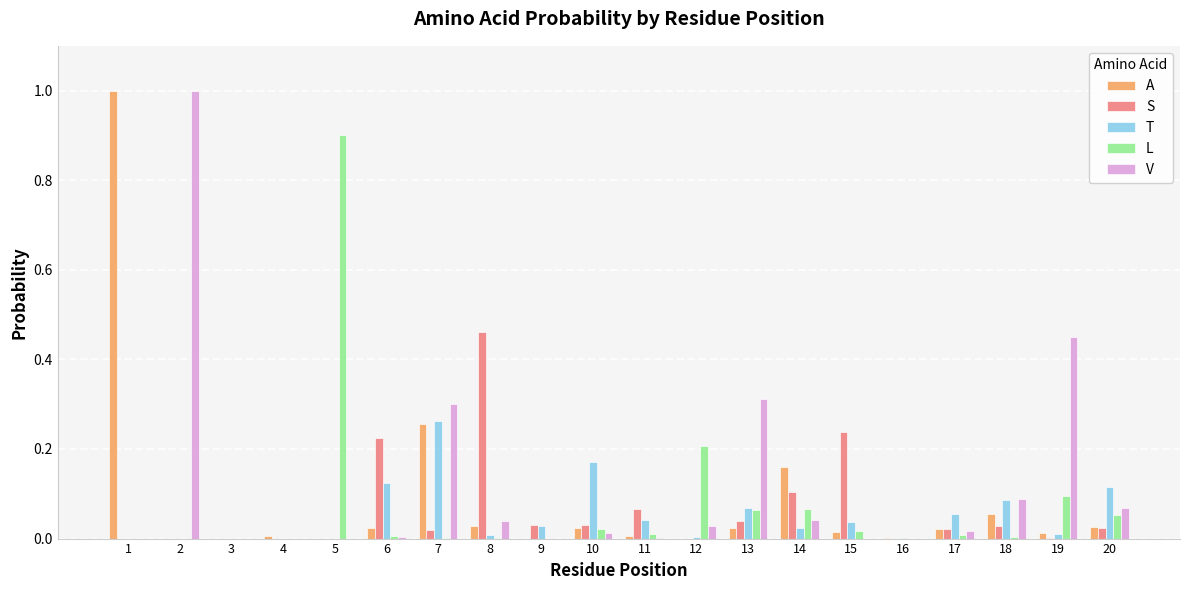

True or false: A has a value of 0.0 at 10.

True